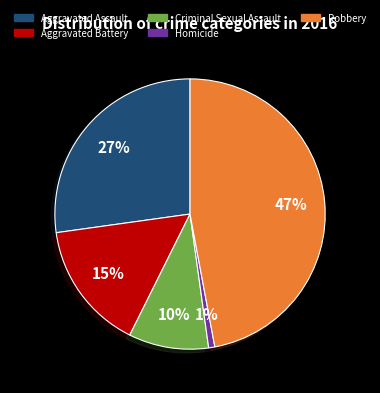

Is it true that Homicide is 6% of the pie?

False